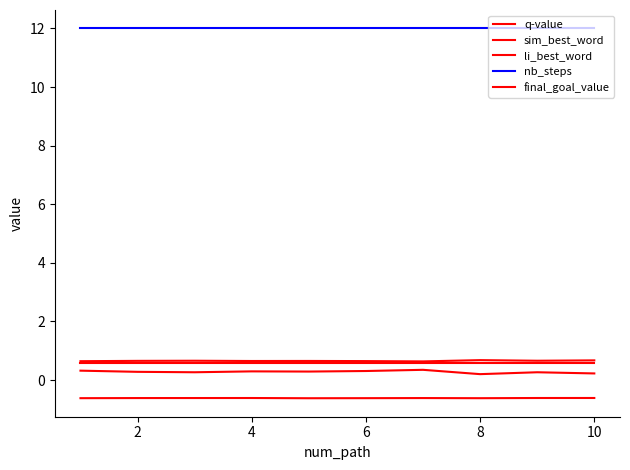

Does the chart display data point markers on the line(s)?

No